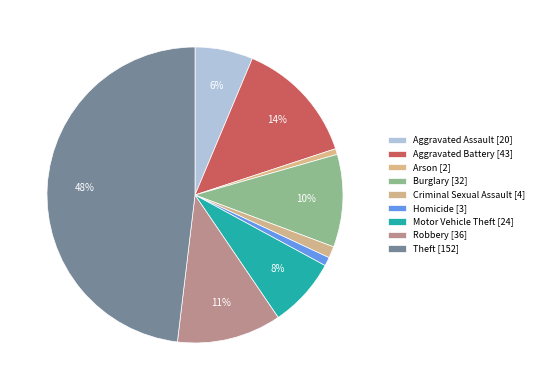

Do Theft and Robbery together represent more than half of the pie?

Yes